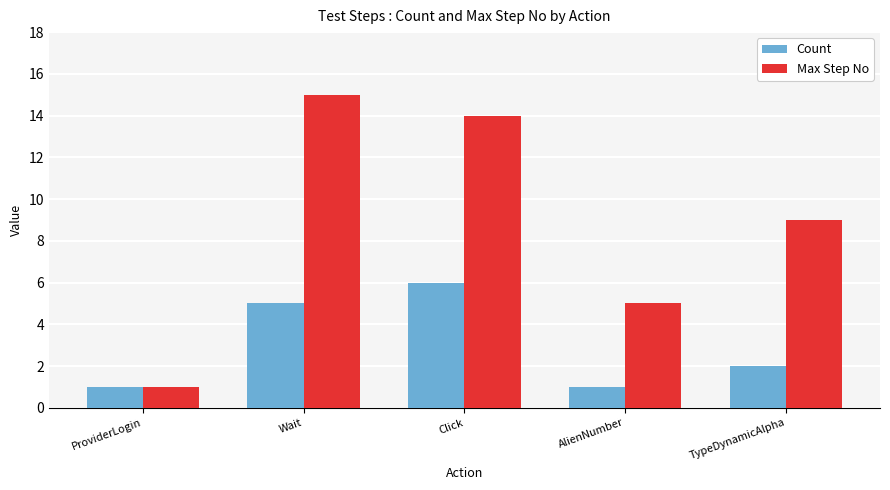

Does the chart contain any negative values?

No